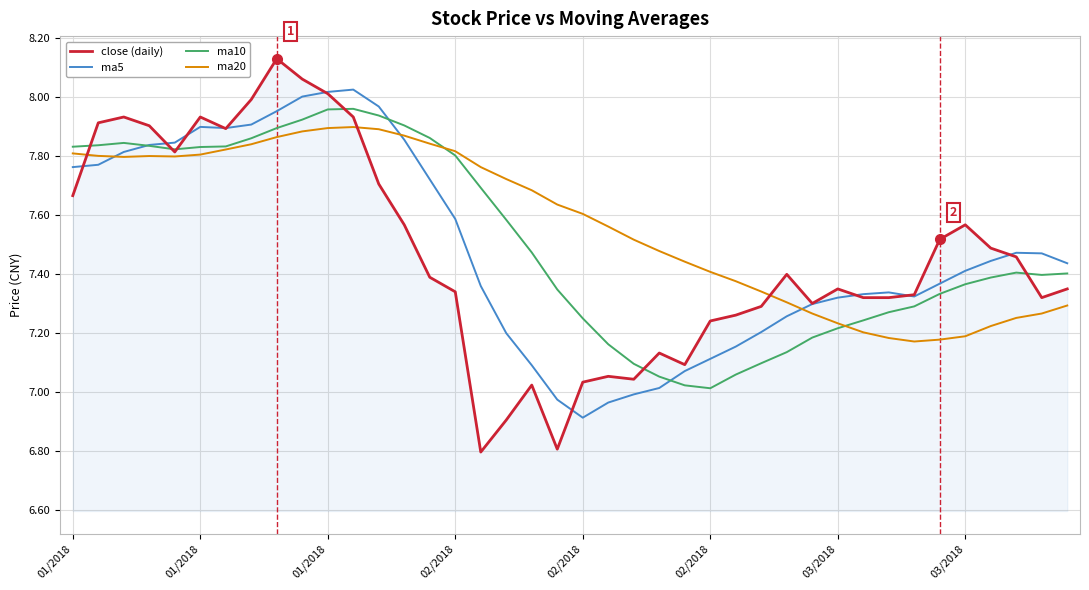

Which series has the largest range (max minus min)?

close (daily)